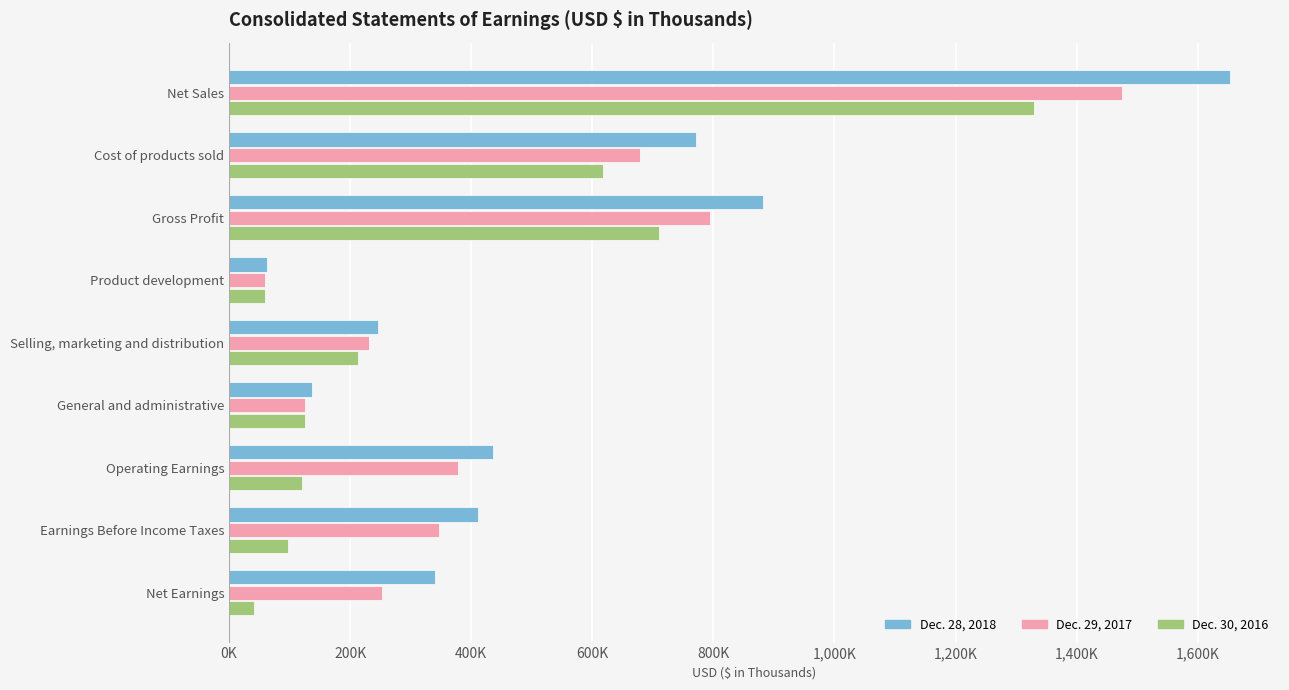

What are all the series names shown in the legend?

Dec. 28, 2018, Dec. 29, 2017, Dec. 30, 2016